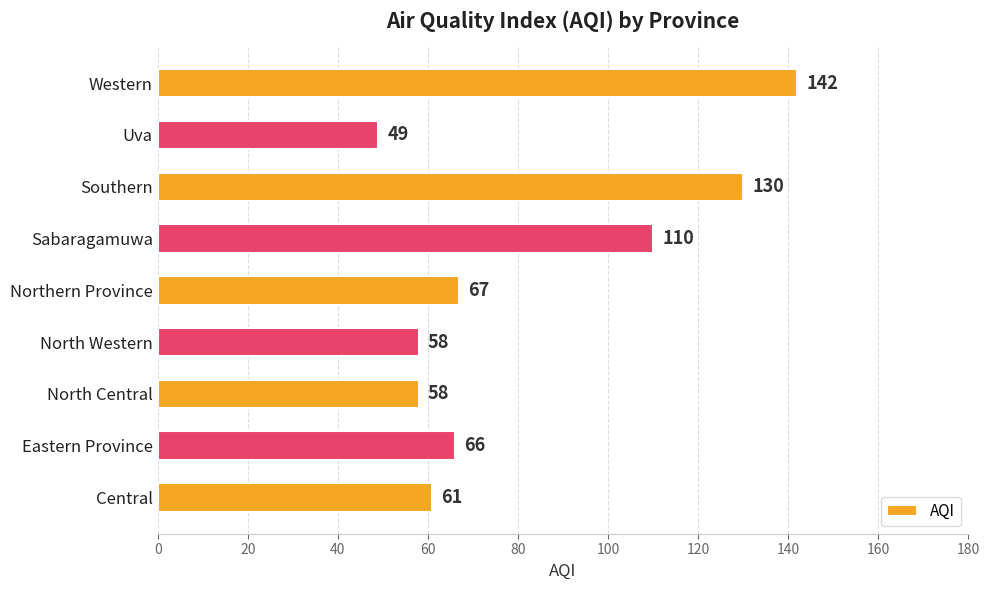

The value at North Central is 58. True or false?

True